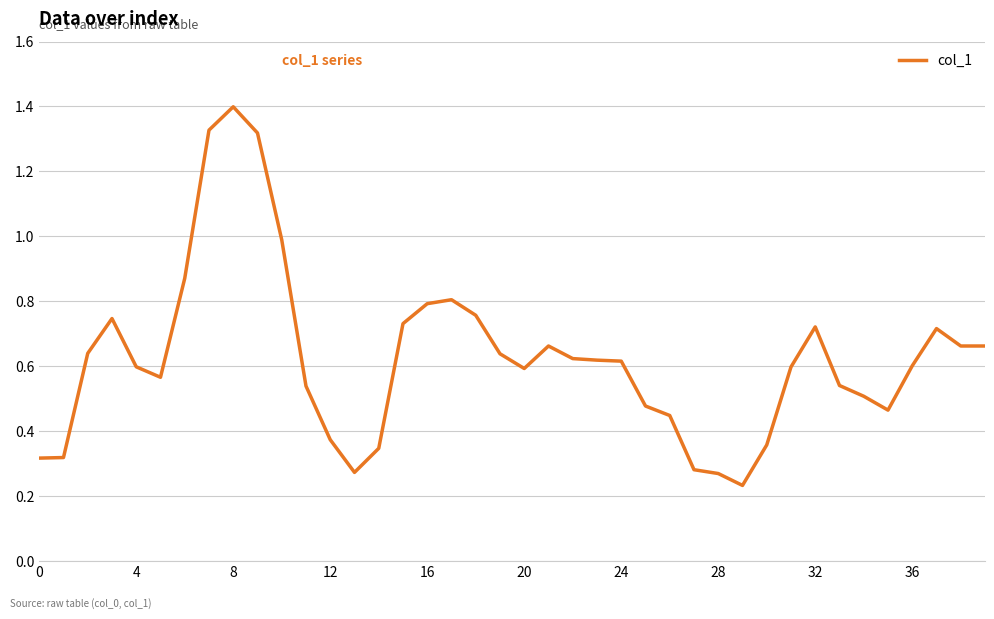

How many lines are shown in the chart?

1